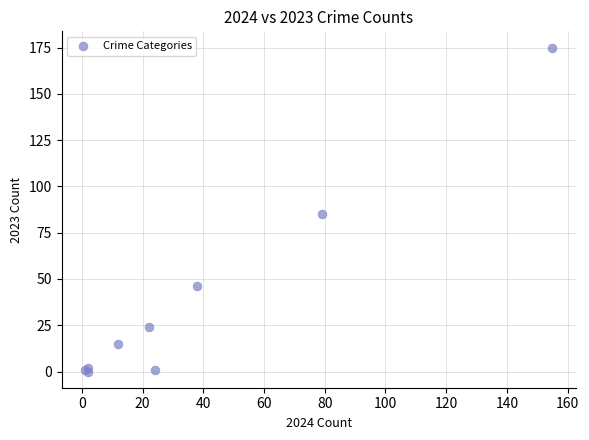

What Y value in the scatter plot is closest to 87?

85